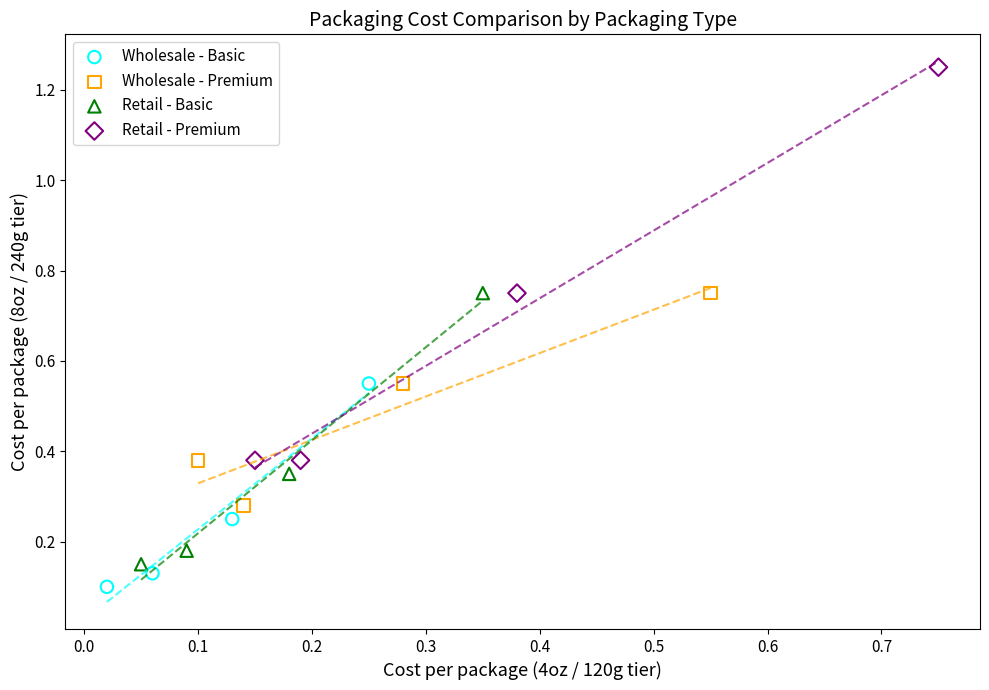

What are all the series names shown in the legend?

Wholesale - Basic, Wholesale - Premium, Retail - Basic, Retail - Premium